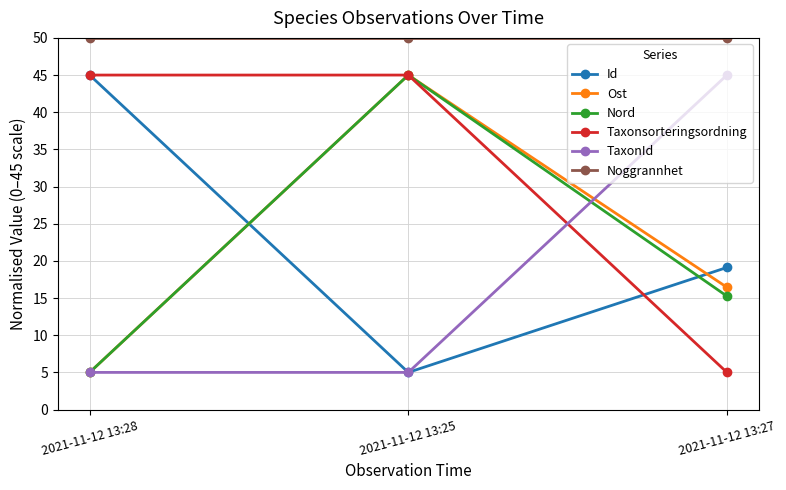

What is the label of the 2nd point from the left?

2021-11-12 13:25